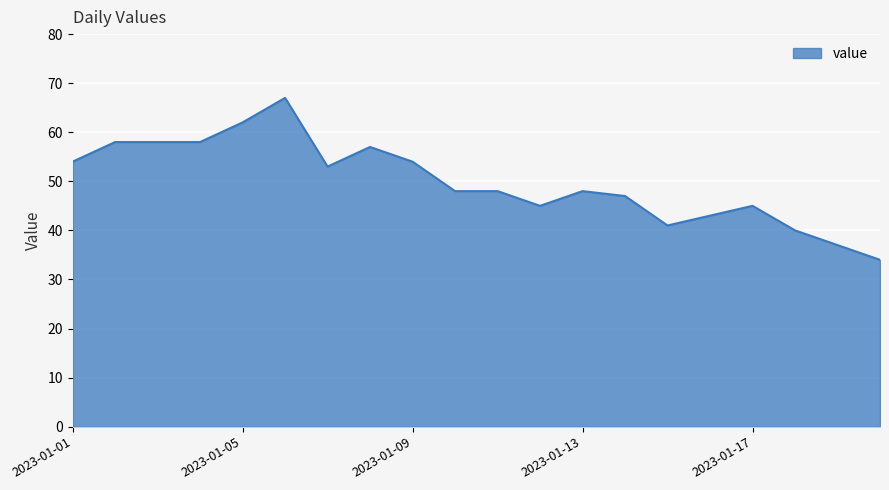

What is the minimum value shown in the chart?

34